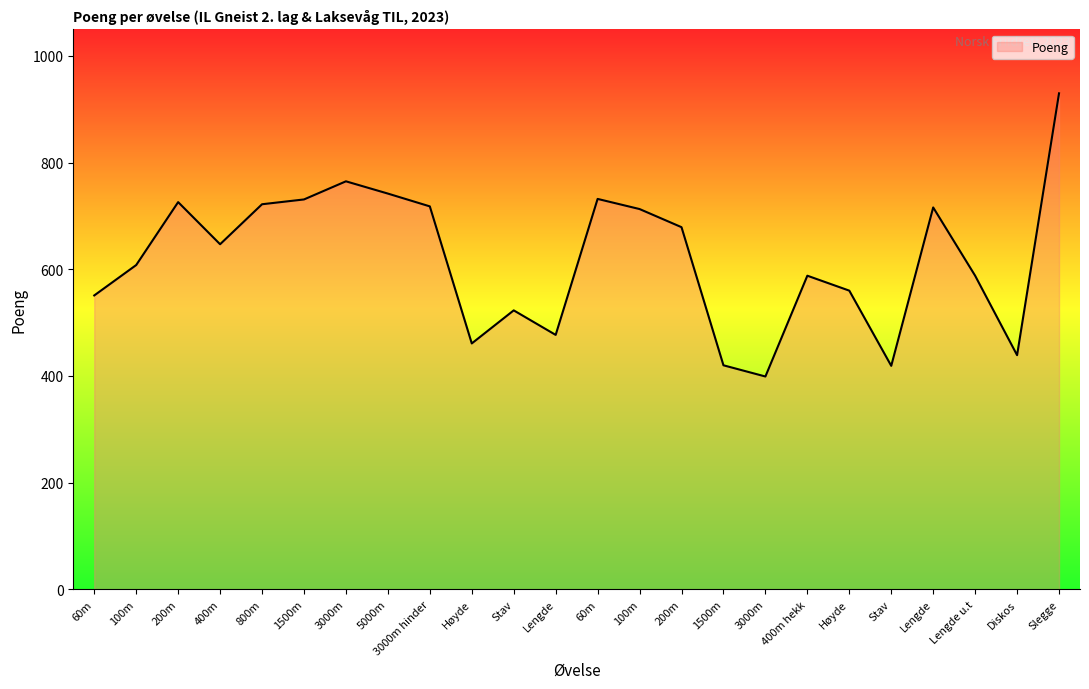

What is the minimum value shown in the chart?

399